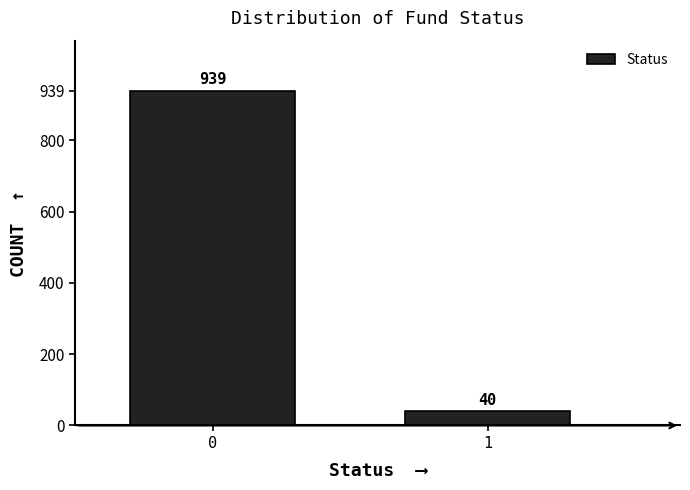

Reading right to left, transcribe all the data shown in this chart.

1=40	0=939